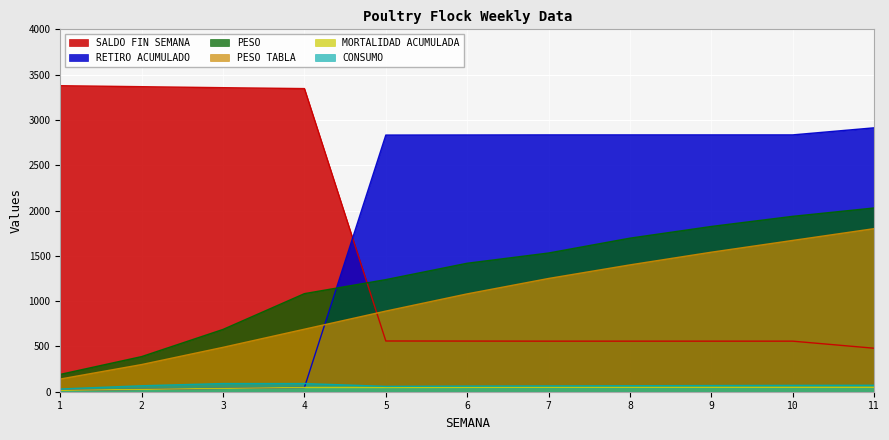

True or false: MORTALIDAD ACUMULADA and CONSUMO cross at least once.

False